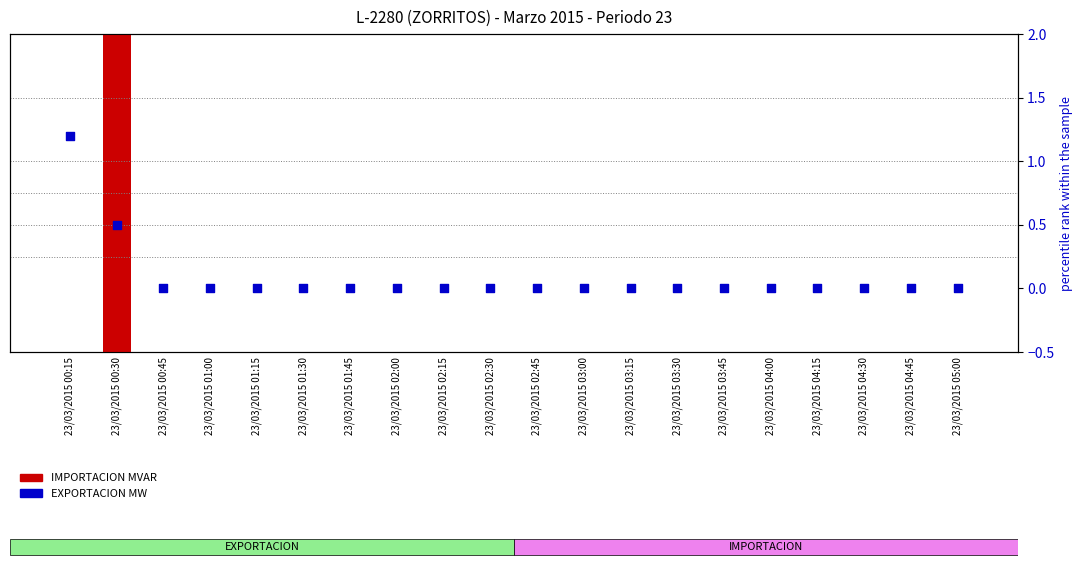

Which series has the largest total across all categories?

IMPORTACION MVAR